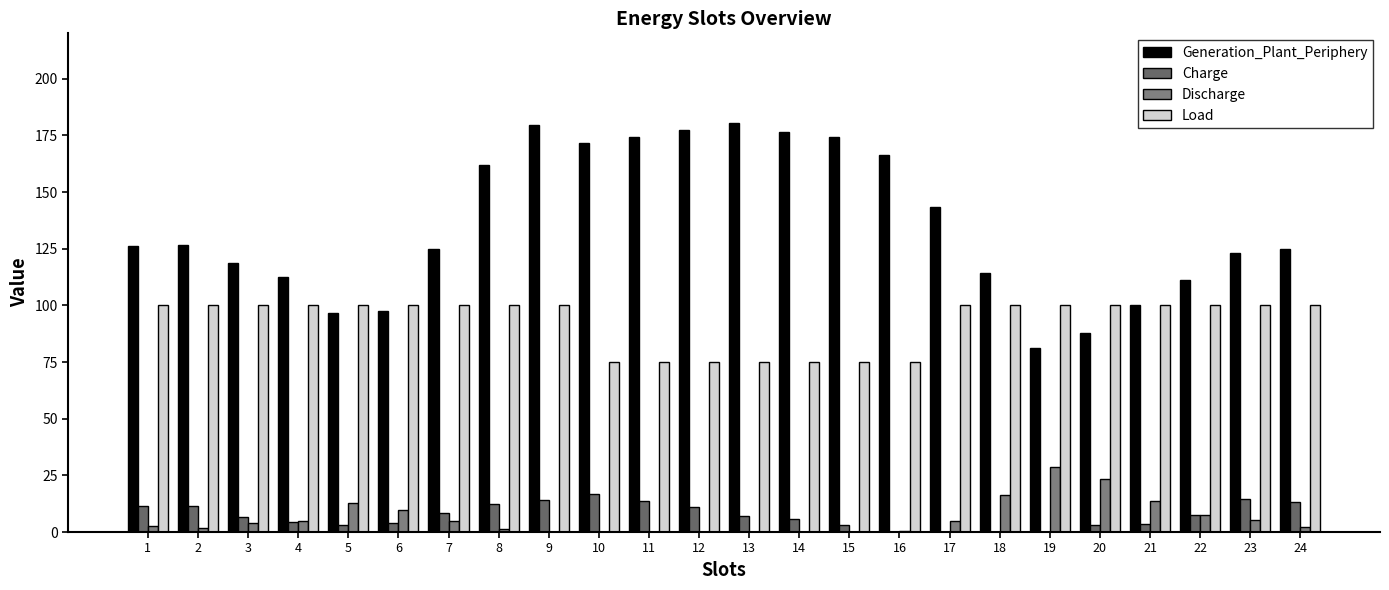

What is the highest value of the Load series?

100.0